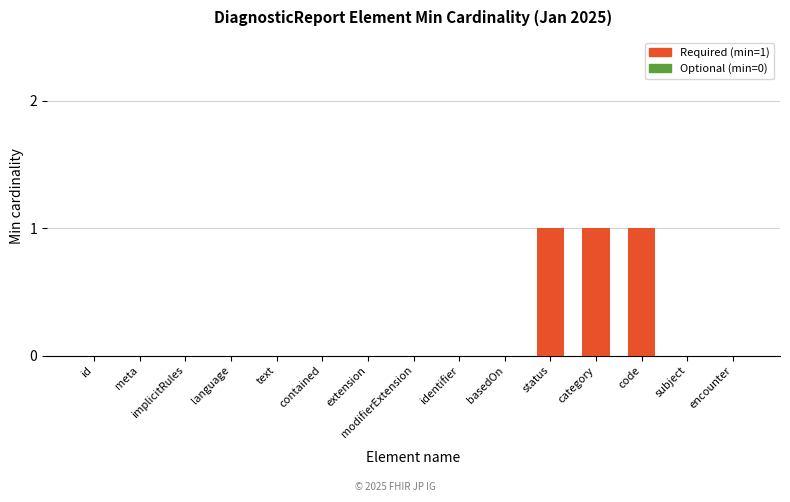

Is it true that the value at extension is 0?

True